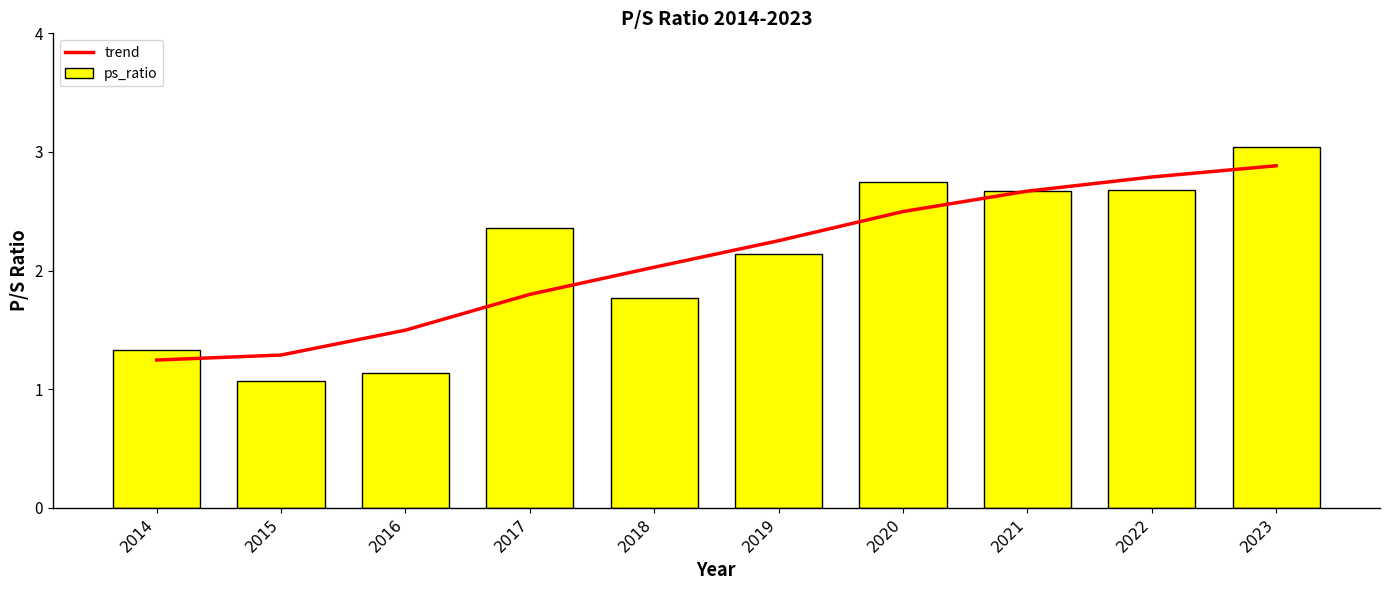

The trend series shows 2.3 at 2016. True or false?

False